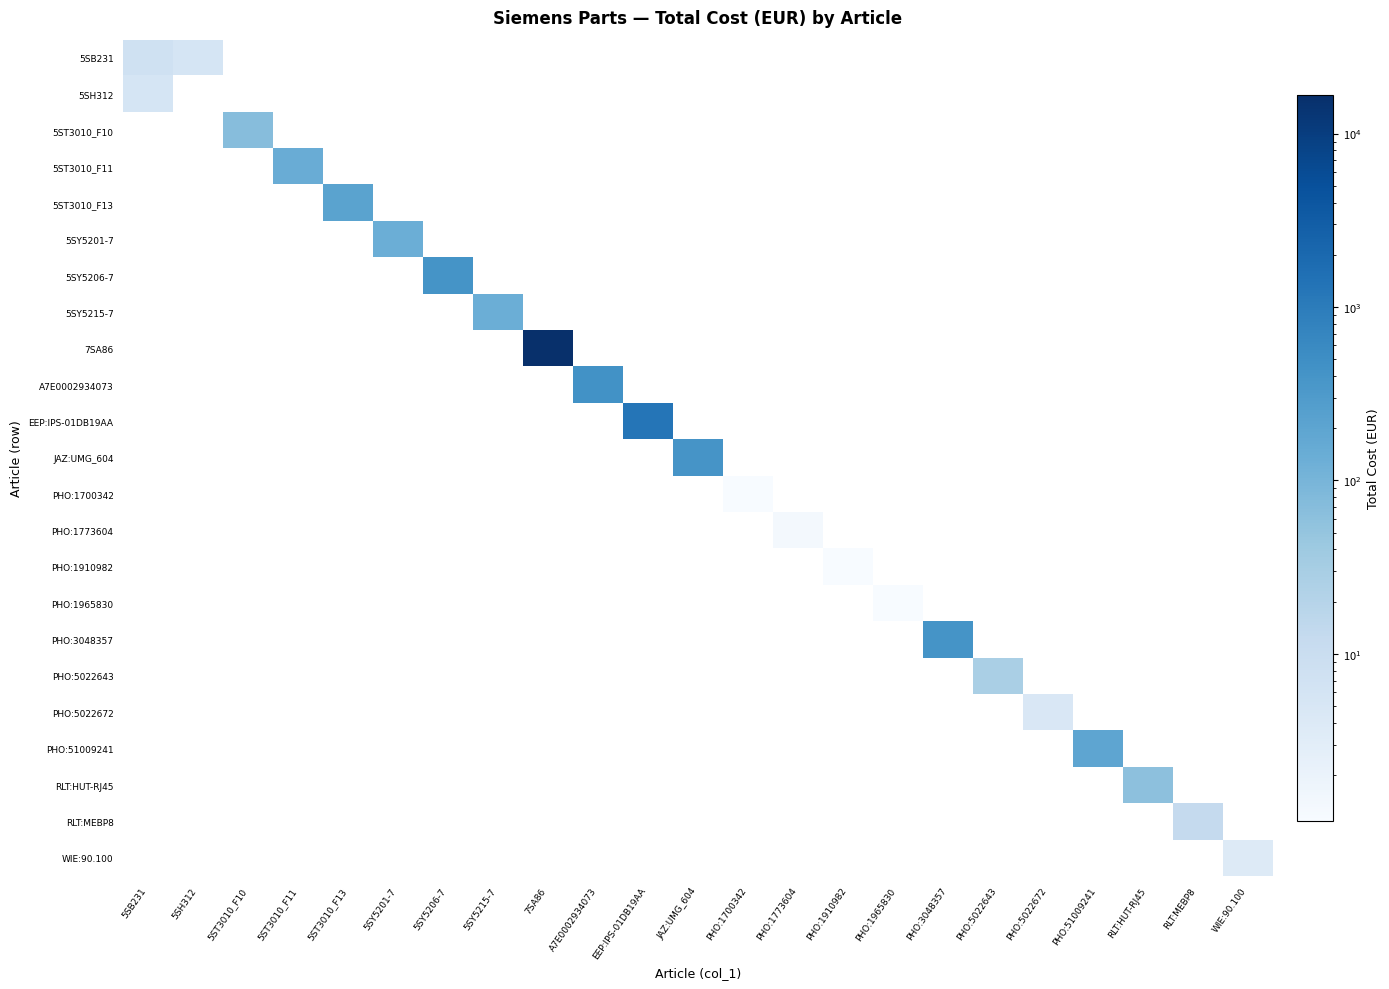

What is the total value across all series at PHO:1700342?

1.1